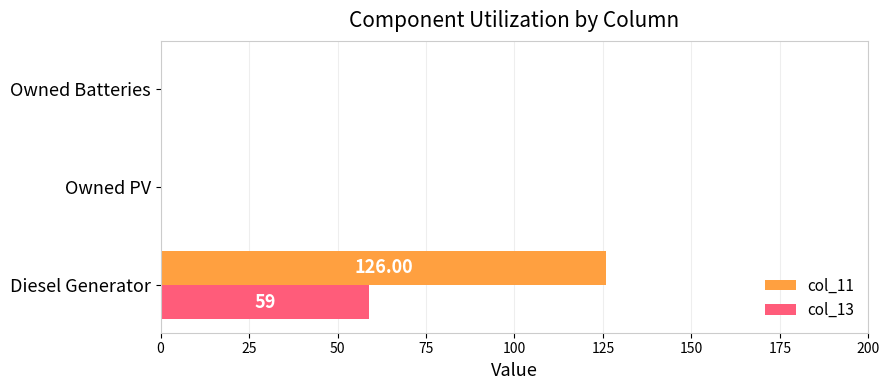

What are all the series names shown in the legend?

col_11, col_13